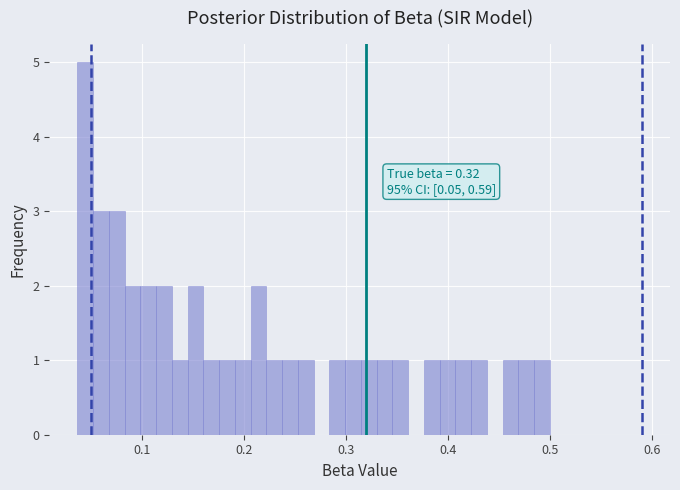

Around what value on the x-axis is the tallest bar? Give the approximate position of its centre, as read against the axis.

0.04